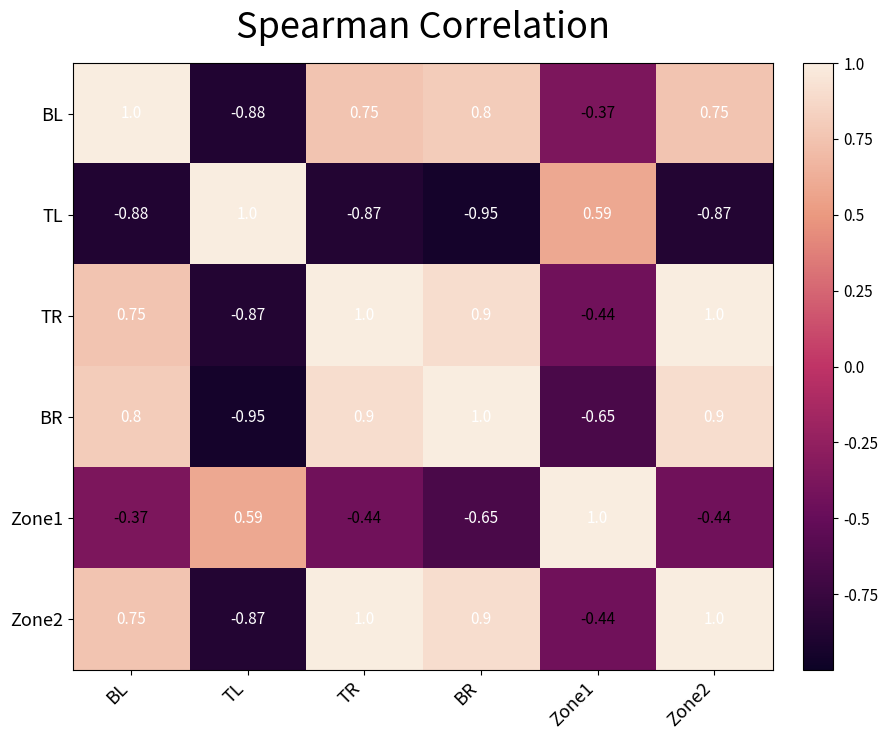

Where does the BR series first go above 0?

BL